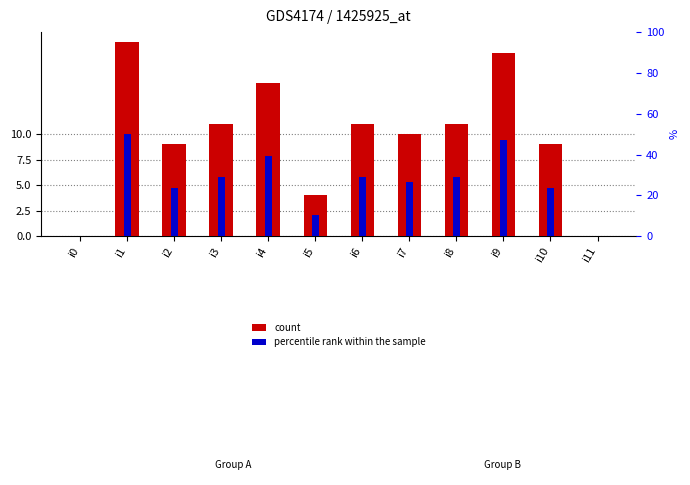

Where is count nearest to the value 9?

i2